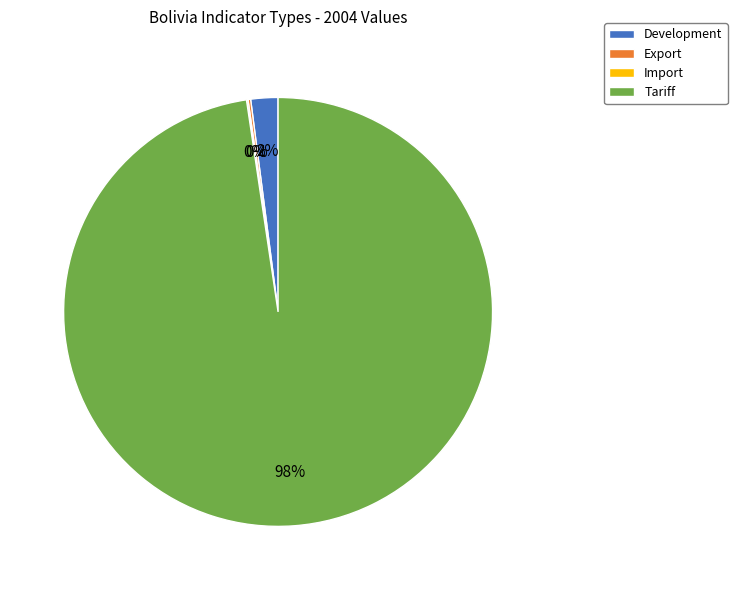

The Development slice represents 17% of the pie. True or false?

False